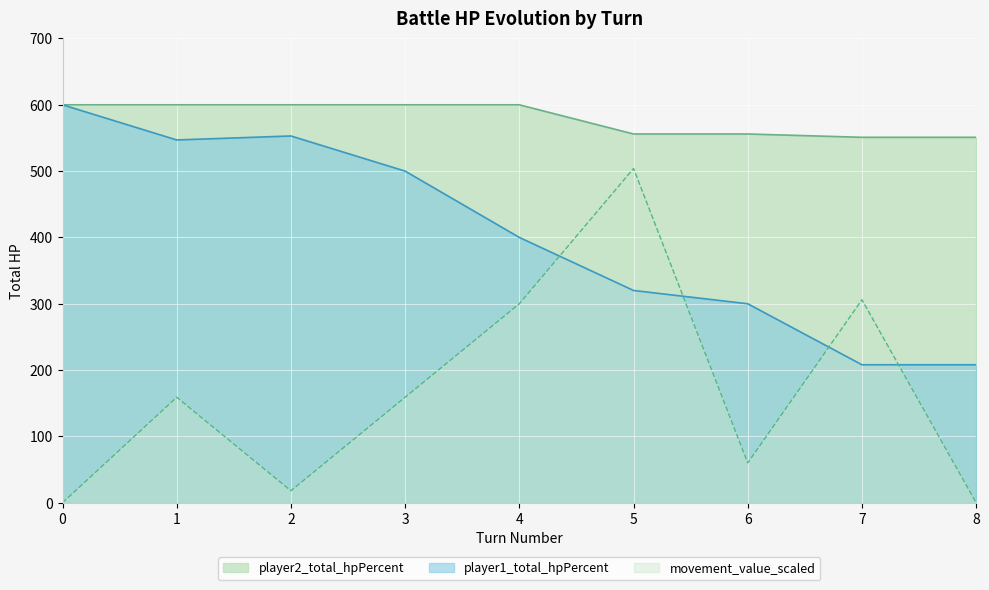

How many interior local valleys does the movement_value_scaled series have?

2